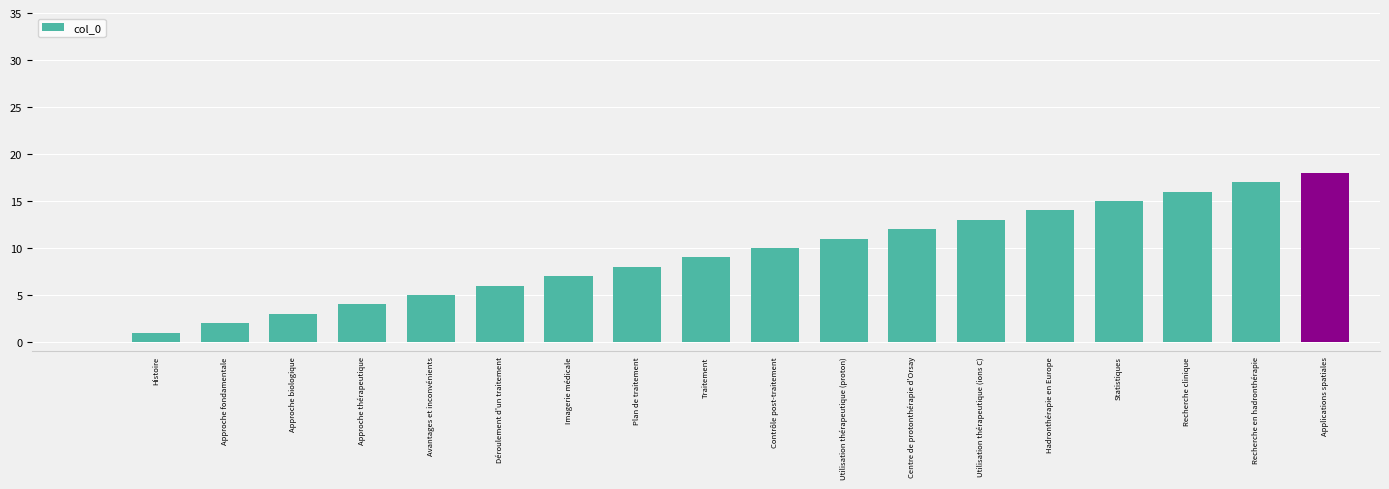

Reading left to right, transcribe all the data shown in this chart.

0	1	2	3	4	5	6	7	8	9	10	11	12	13	14	15	16	17	18